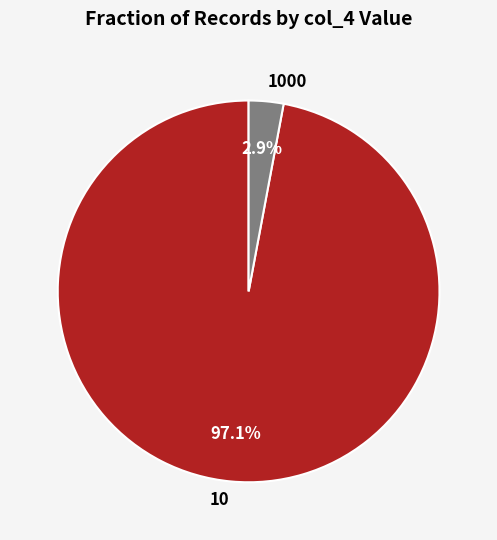

What is the smallest slice in the pie chart?

1000